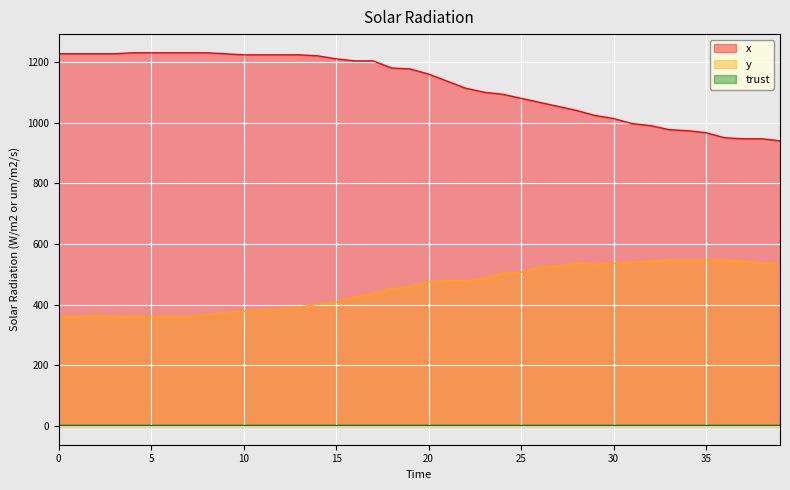

What is the value of the y point at the 1st from the left?

361.1